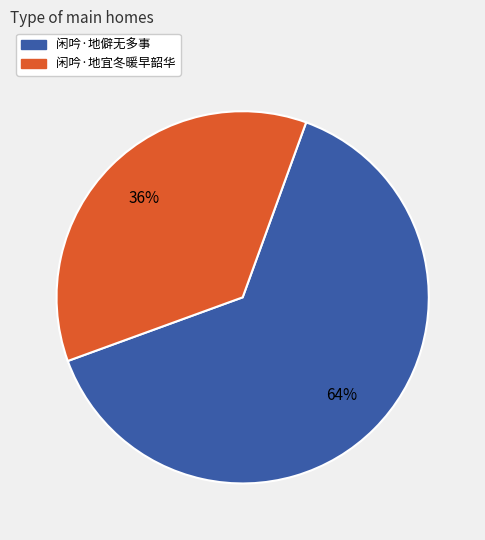

True or false: 闲吟·地宜冬暖早韶华 accounts for 25% of the total.

False